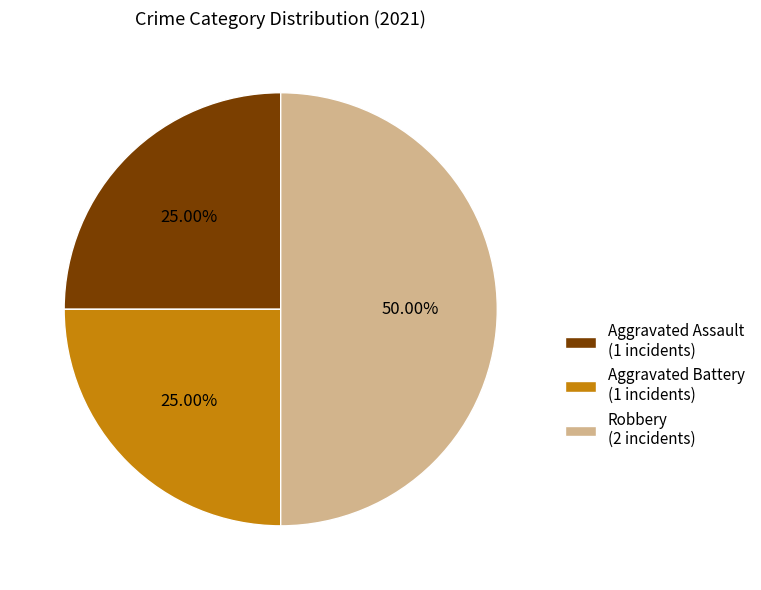

Combined, do Robbery and Aggravated Battery account for over 50%?

Yes